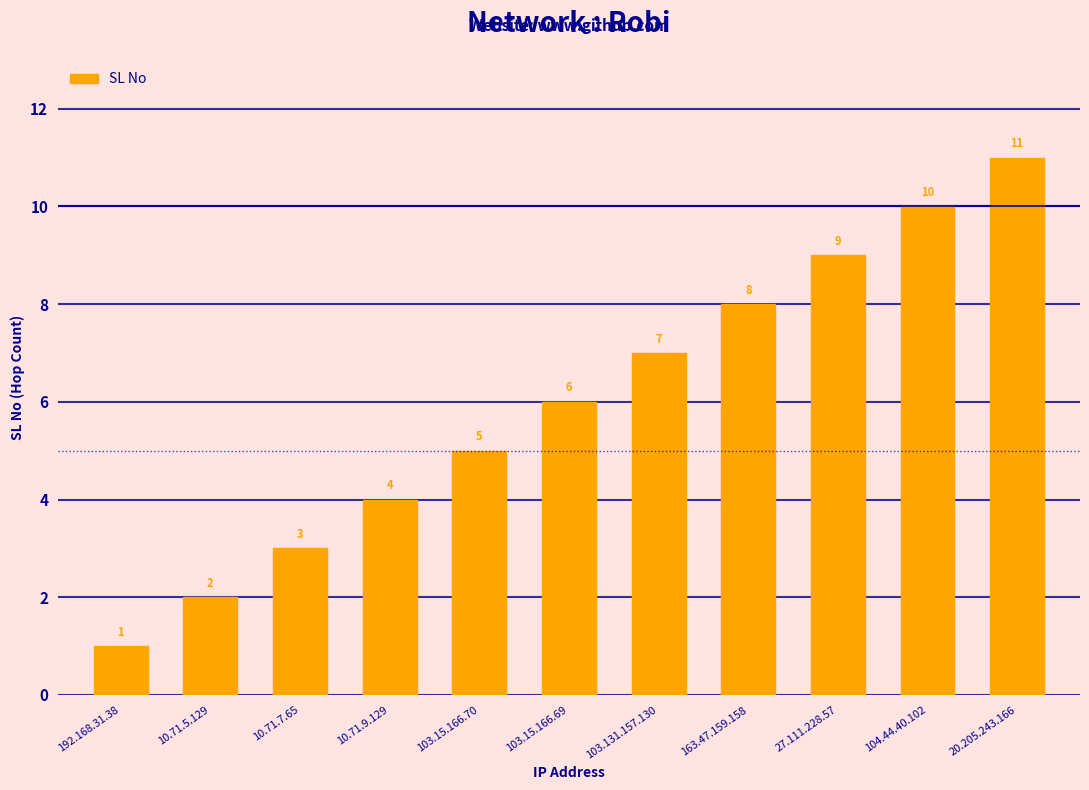

Is it true that the value at 103.15.166.70 is 5?

True